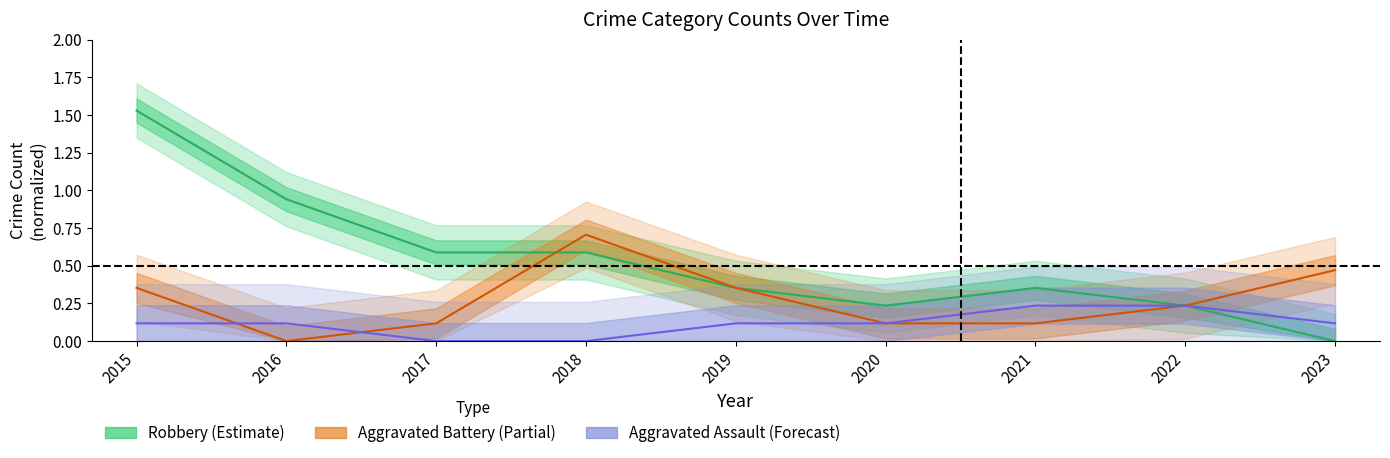

What is the difference between the second highest and minimum values in the Aggravated Assault (Forecast) series?

0.2